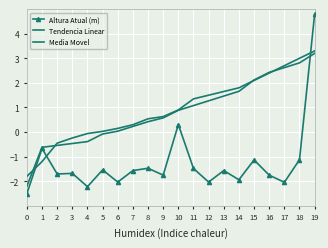

What is the maximum value for Tendencia Linear?

3.2